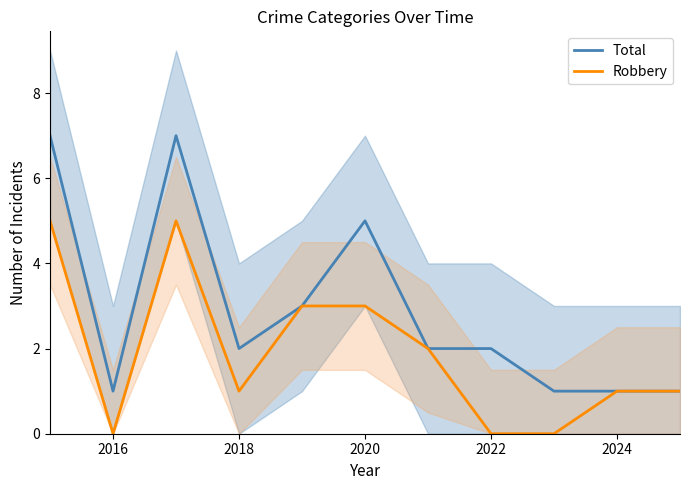

Which series has the largest total across all categories?

Total